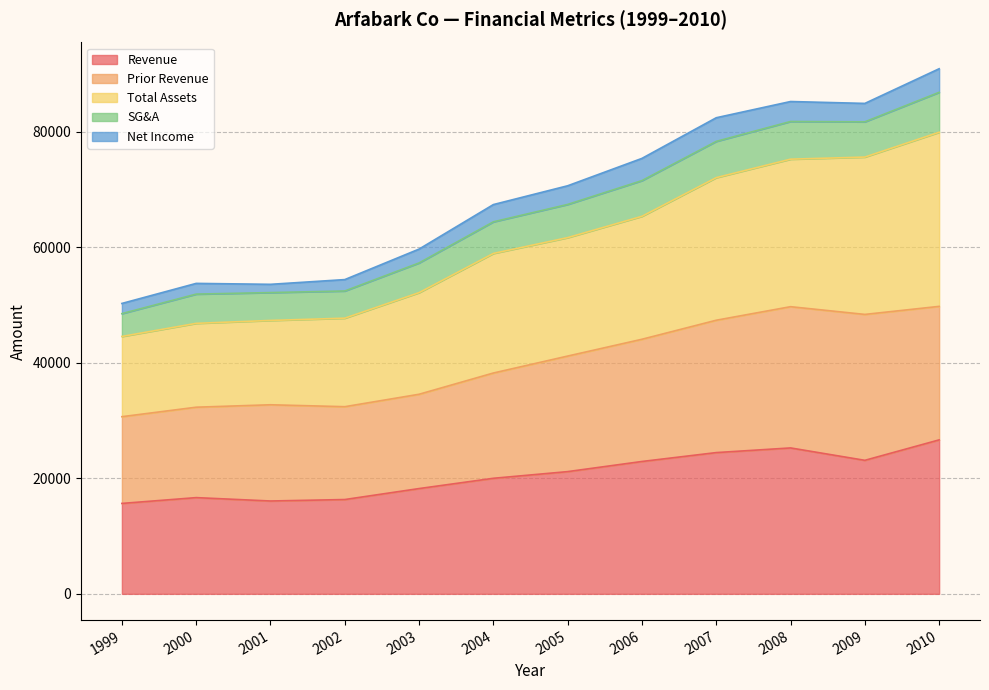

At which label does Revenue first exceed 21167?

2006